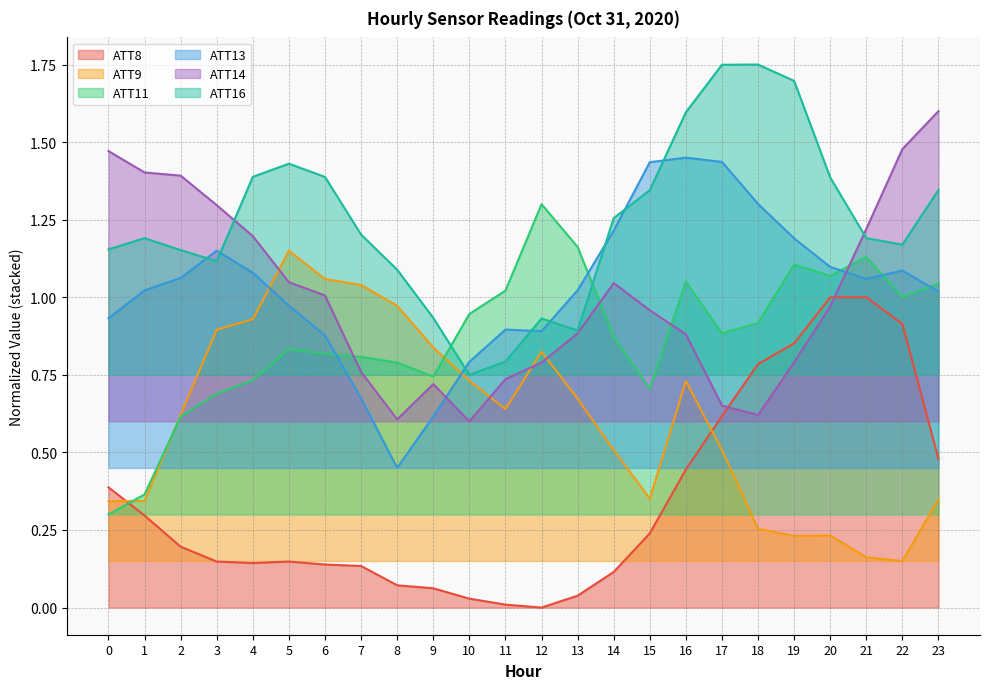

Reading left to right, transcribe all the data shown in this chart.

ATT8: 0.4	0.3	0.2	0.1	0.1	0.1	0.1	0.1	0.1	0.1	0.0	0.0	0.0	0.0	0.1	0.2	0.4	0.6	0.8	0.9	1.0	1.0	0.9	0.5
ATT9: 0.3	0.3	0.6	0.9	0.9	1.1	1.1	1.0	1.0	0.8	0.7	0.6	0.8	0.7	0.5	0.4	0.7	0.5	0.3	0.2	0.2	0.2	0.1	0.3
ATT11: 0.3	0.4	0.6	0.7	0.7	0.8	0.8	0.8	0.8	0.7	0.9	1.0	1.3	1.2	0.9	0.7	1.1	0.9	0.9	1.1	1.1	1.1	1.0	1.0
ATT13: 0.9	1.0	1.1	1.2	1.1	1.0	0.9	0.7	0.4	0.6	0.8	0.9	0.9	1.0	1.2	1.4	1.4	1.4	1.3	1.2	1.1	1.1	1.1	1.0
ATT14: 1.5	1.4	1.4	1.3	1.2	1.0	1.0	0.8	0.6	0.7	0.6	0.7	0.8	0.9	1.0	1.0	0.9	0.7	0.6	0.8	1.0	1.2	1.5	1.6
ATT16: 1.2	1.2	1.2	1.1	1.4	1.4	1.4	1.2	1.1	0.9	0.8	0.8	0.9	0.9	1.3	1.3	1.6	1.7	1.8	1.7	1.4	1.2	1.2	1.3